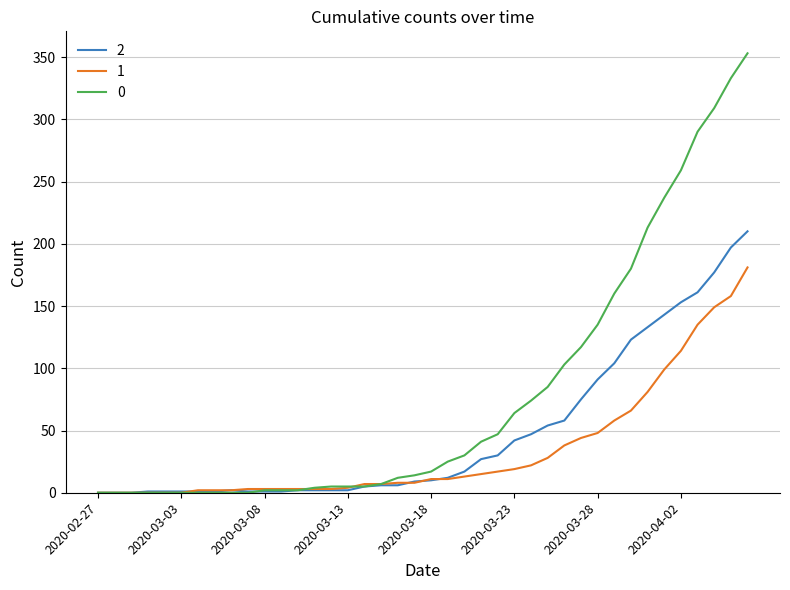

Rank the series by their maximum value, from highest to lowest.

0, 2, 1